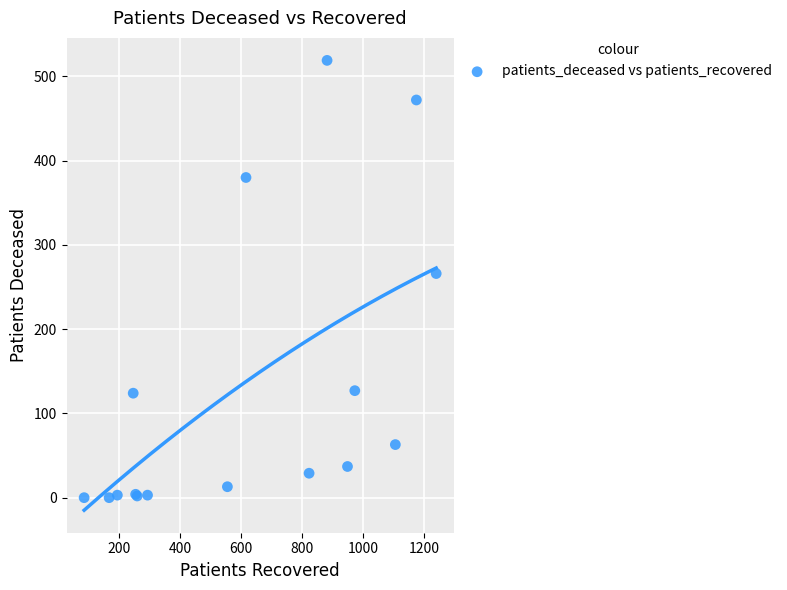

What Y value in the scatter plot is closest to 259?

266